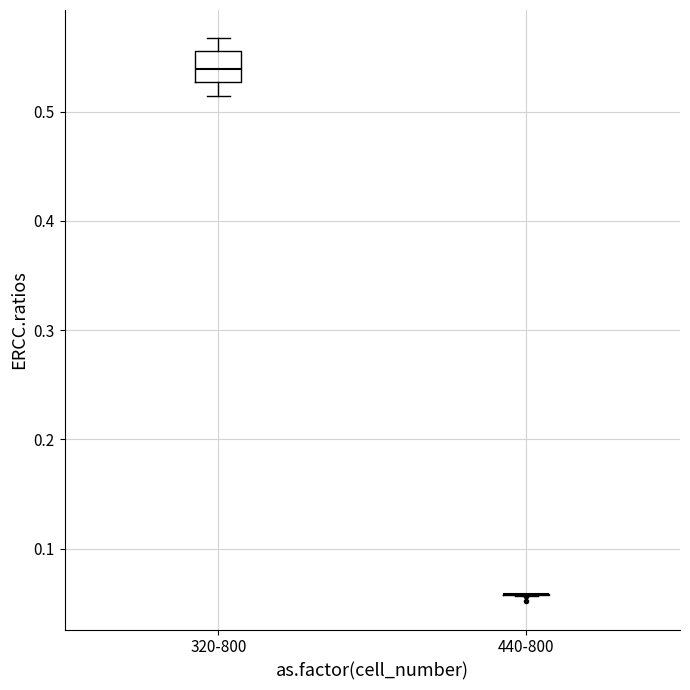

Reading left to right, read every box against the y-axis: the position of its median line, the range the box covers, and the ends of its whiskers. The values are not printed on the chart, so give them approximately, as read against the axis.

320-800: median 0.54, box 0.53 to 0.56, whiskers 0.51 to 0.57
440-800: box collapsed to a line at 0.06, whiskers 0.06 to 0.06